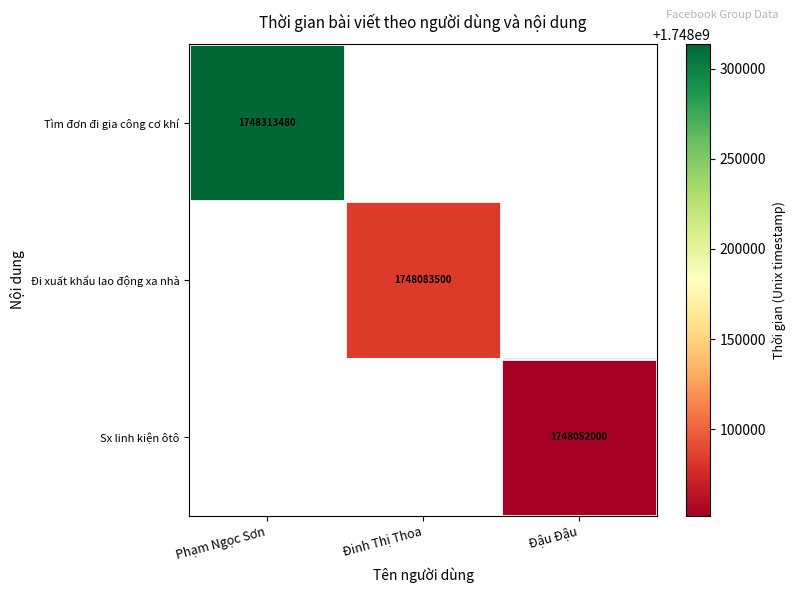

How many data points does each series have?

3